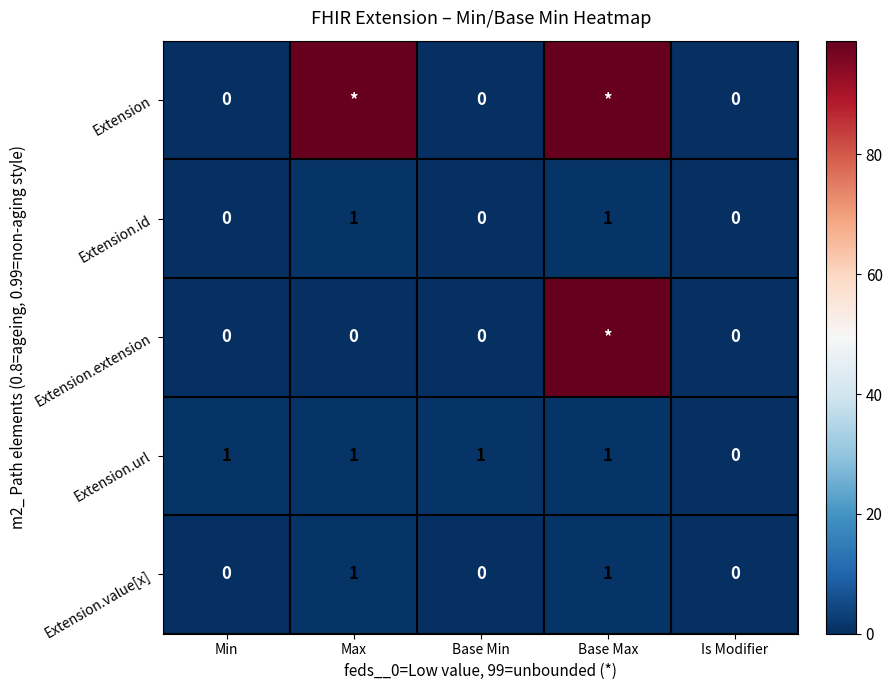

What is the difference between the highest and lowest values at Max?

99